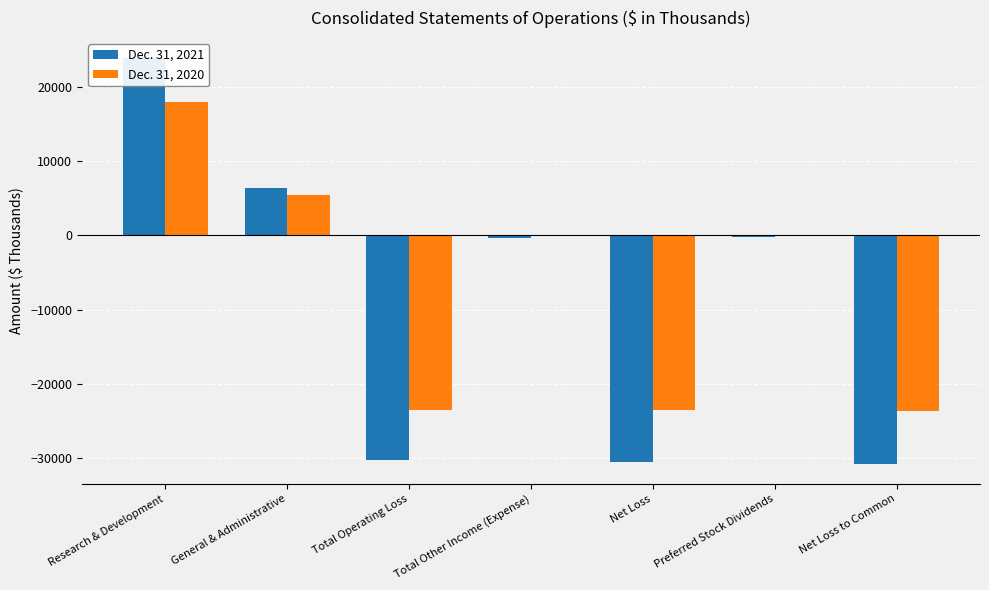

True or false: Dec. 31, 2020 has a value of -12578 at Total Operating Loss.

False